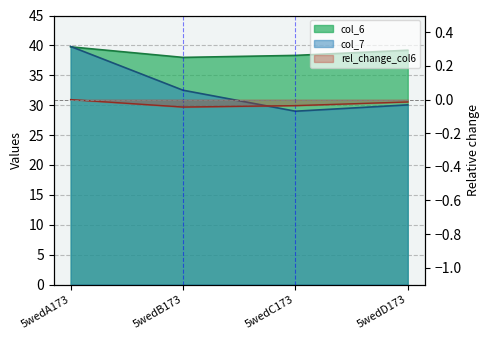

Is the value of col_7 at 5wedA173 greater than the value of col_6 at 5wedB173?

Yes